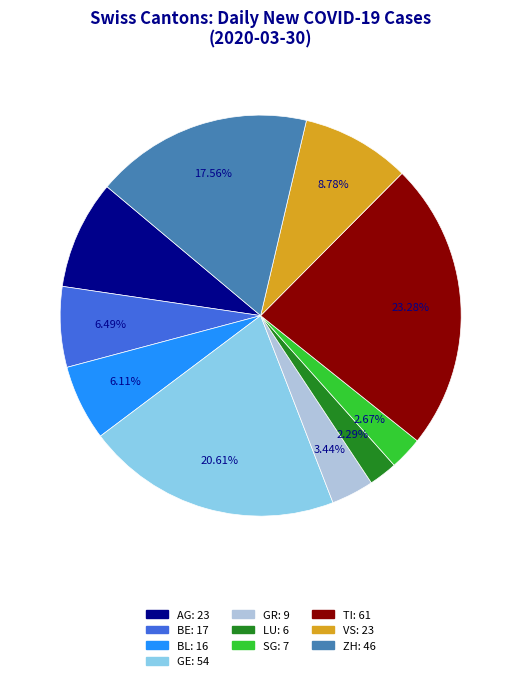

Is there a majority slice in this chart?

No